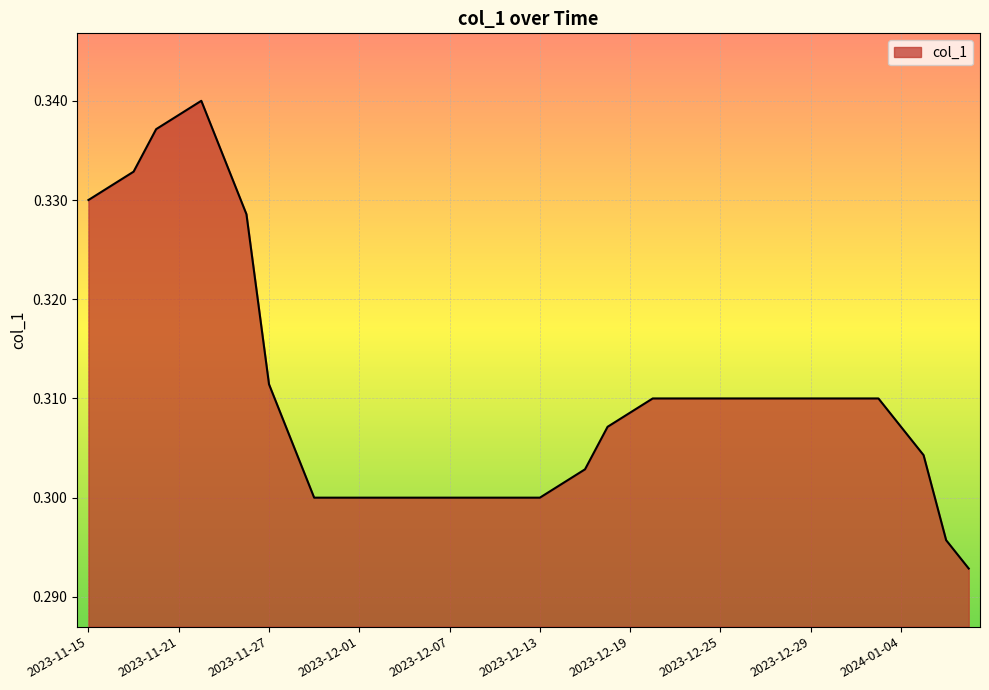

How many lines are shown in the chart?

1